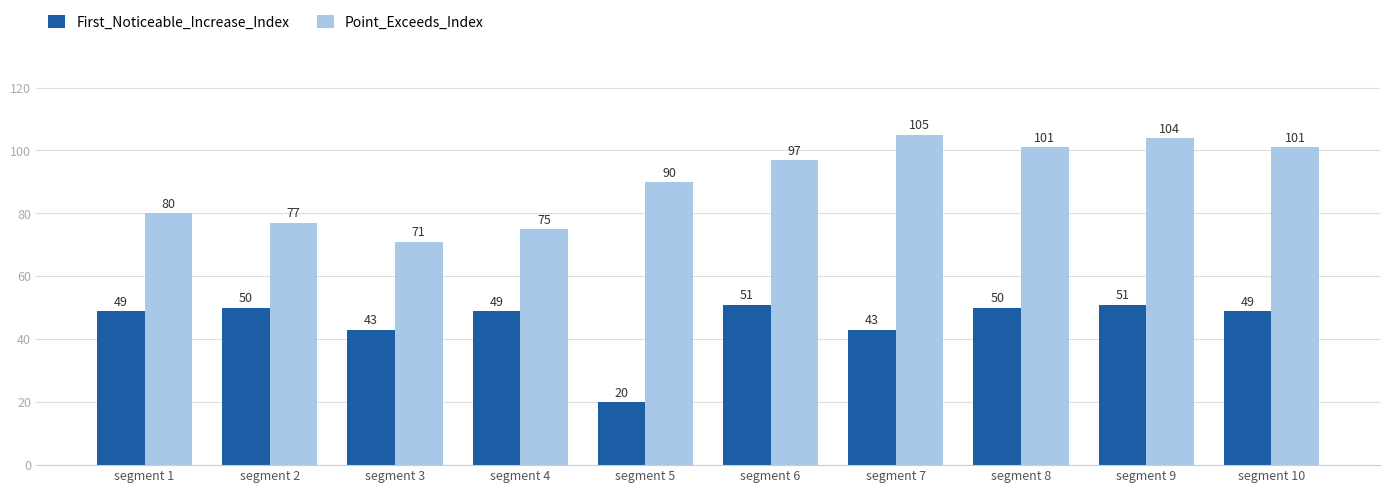

What is the average value of the Point_Exceeds_Index series?

90